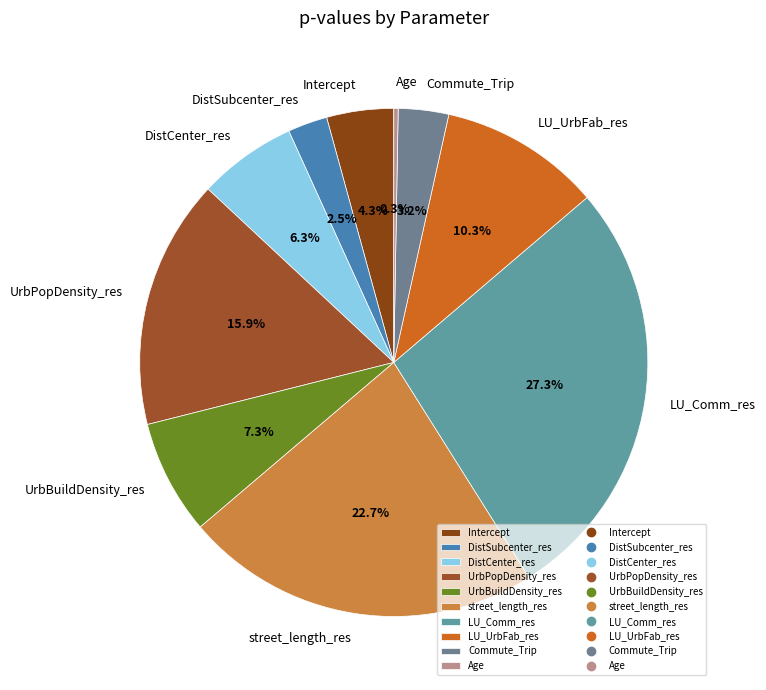

True or false: UrbBuildDensity_res accounts for 7% of the total.

True